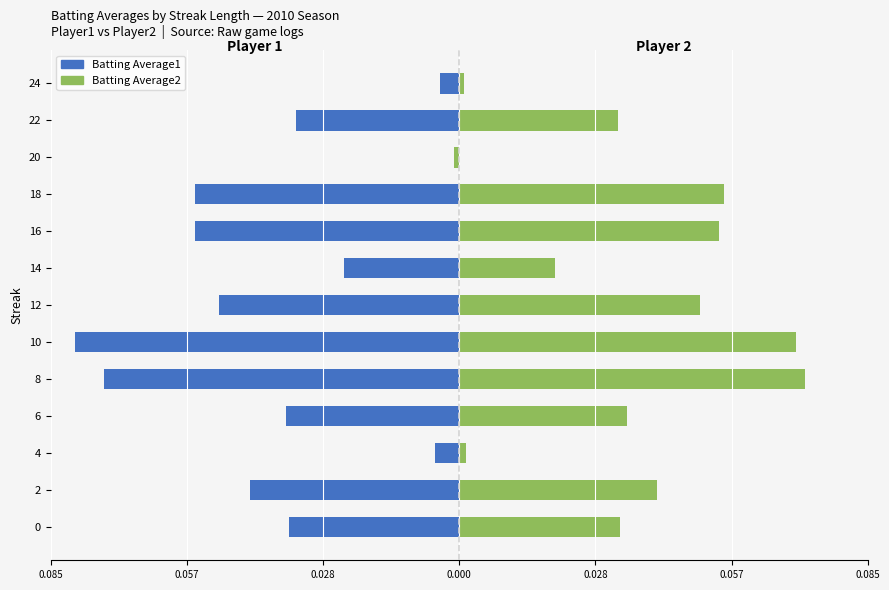

What is the lowest value of the Batting Average1 series?

-0.1